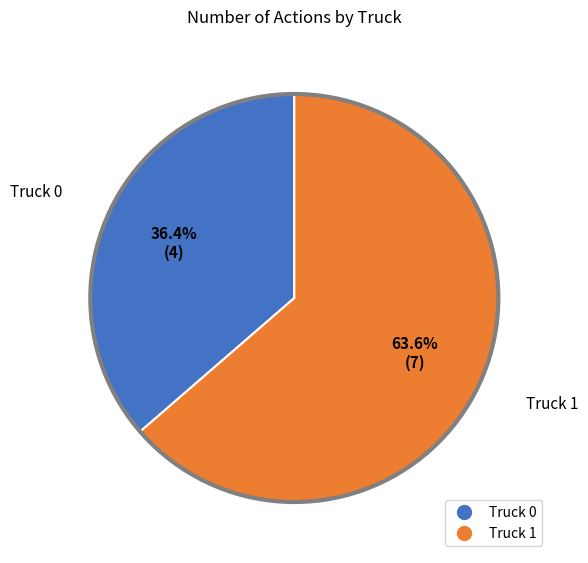

Approximately how many times larger is the value at Truck 0 compared to Truck 1?

0.6